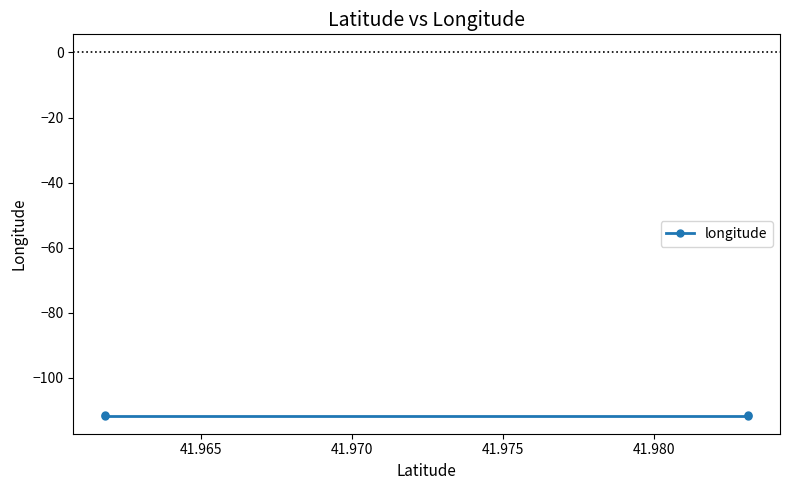

How many data points does each series have?

4